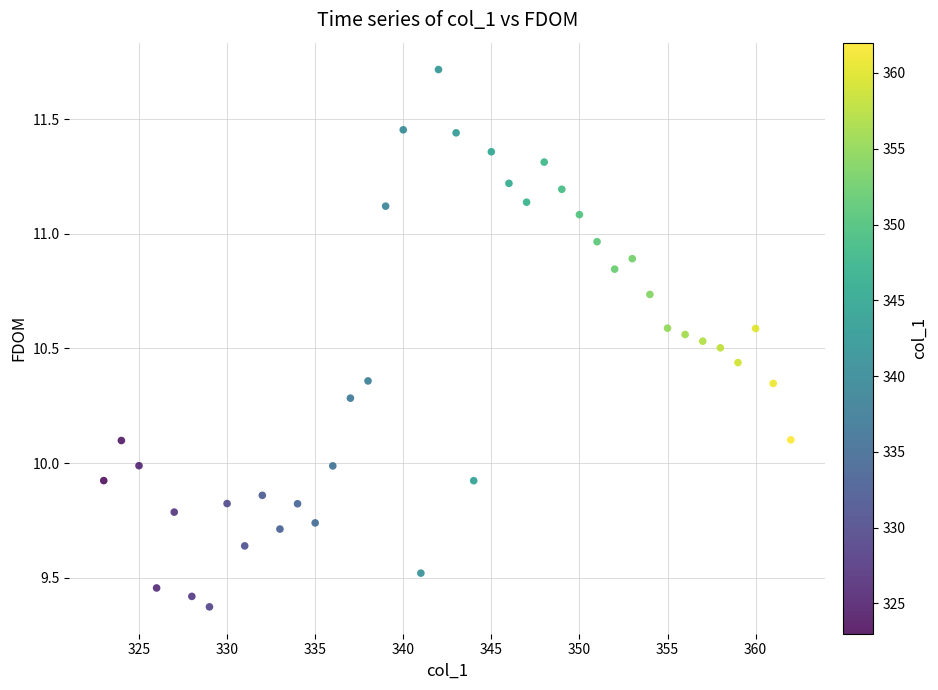

What is the range of X values (max minus min)?

39.0